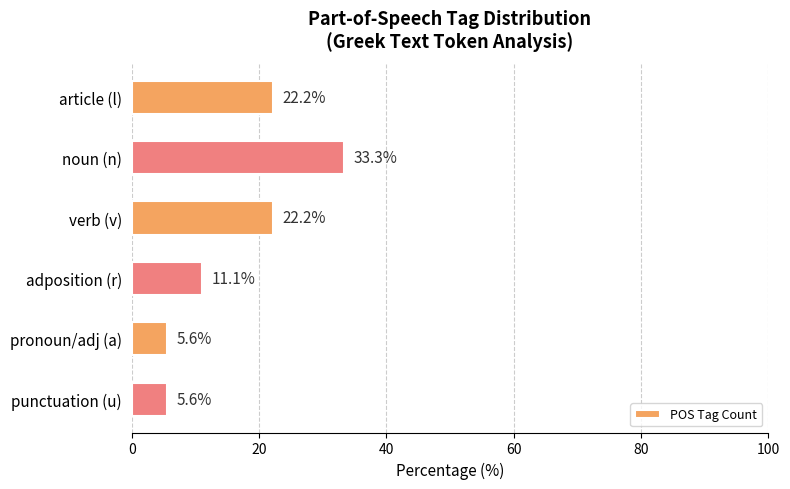

Which has a higher value, verb (v) or pronoun/adj (a)?

verb (v)